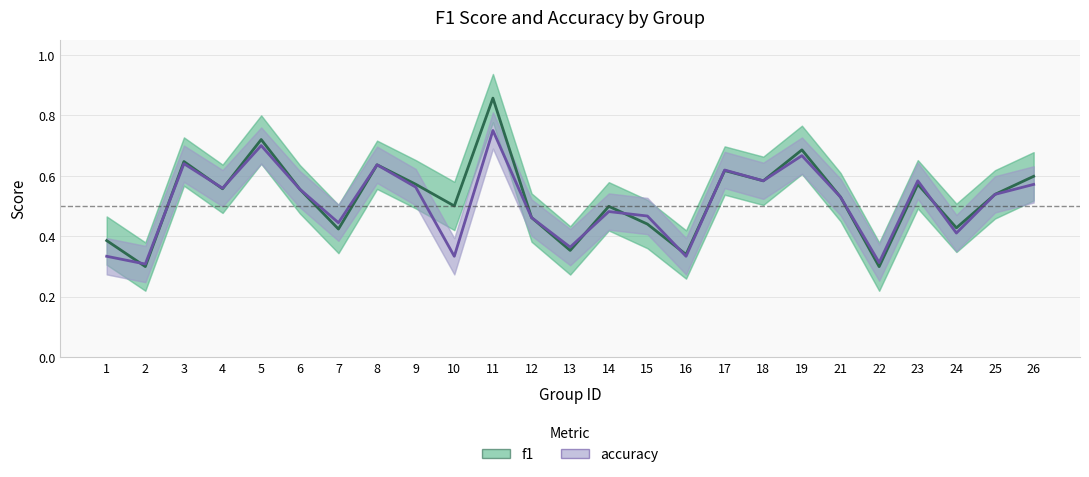

List the series in order of their peak value, highest first.

f1, accuracy